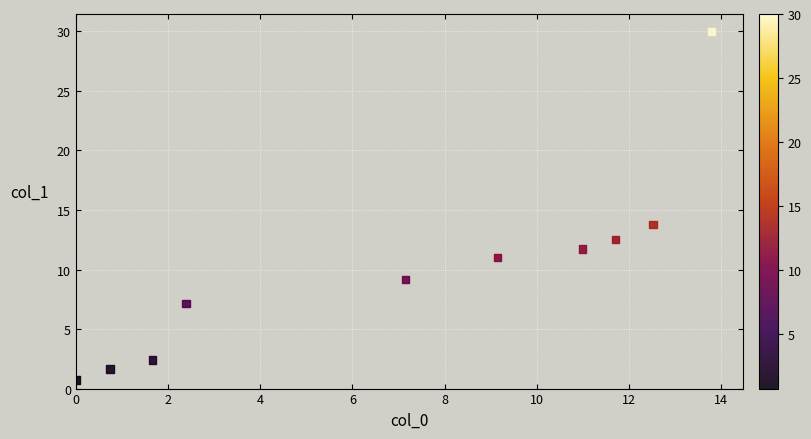

What is the average X value?

7.0